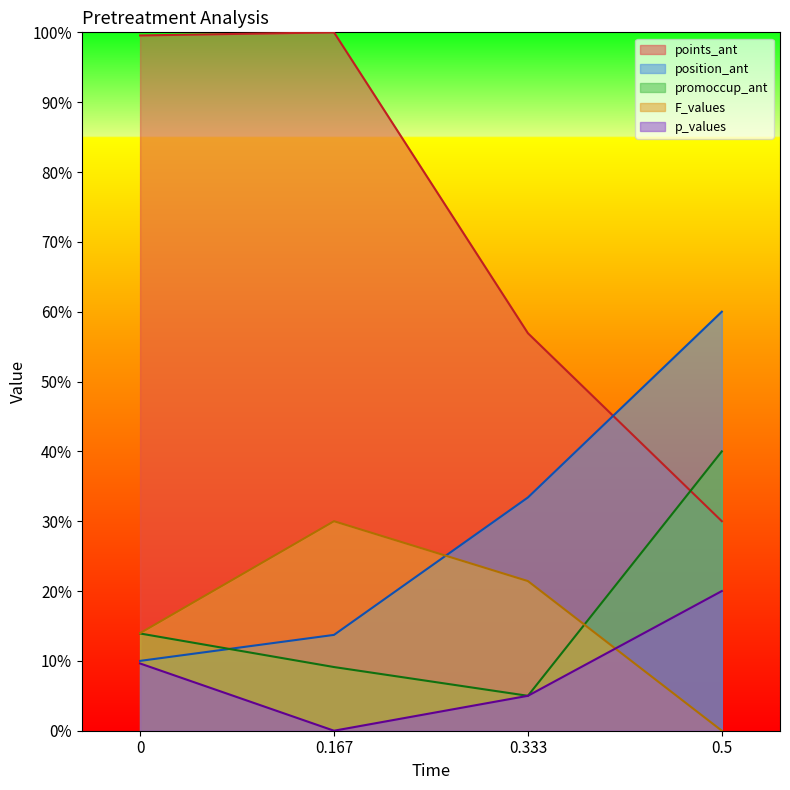

True or false: F_values has a value of 14.0 at 0.

True